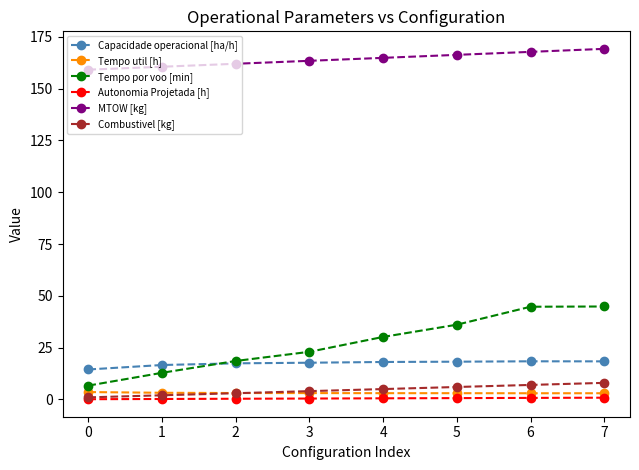

True or false: Tempo por voo [min] and Autonomia Projetada [h] intersect in this chart.

False